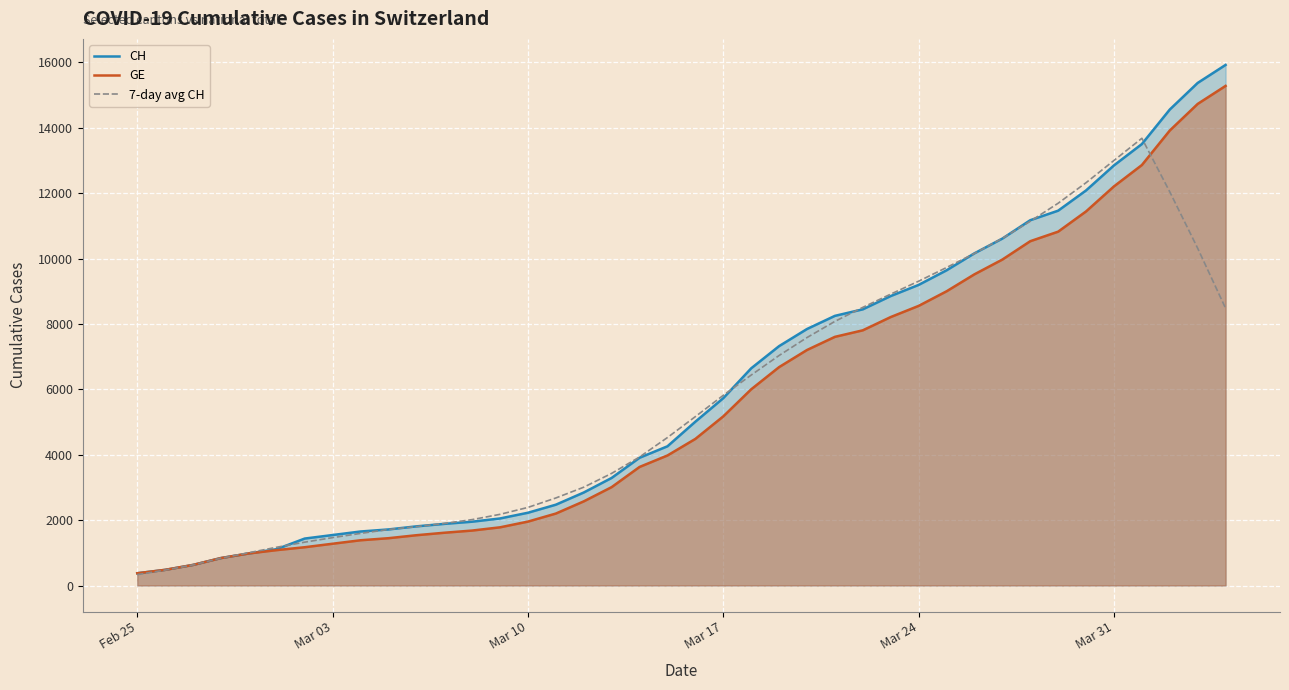

The value of 7-day avg CH at Mar 17 is 5817.7. True or false?

True